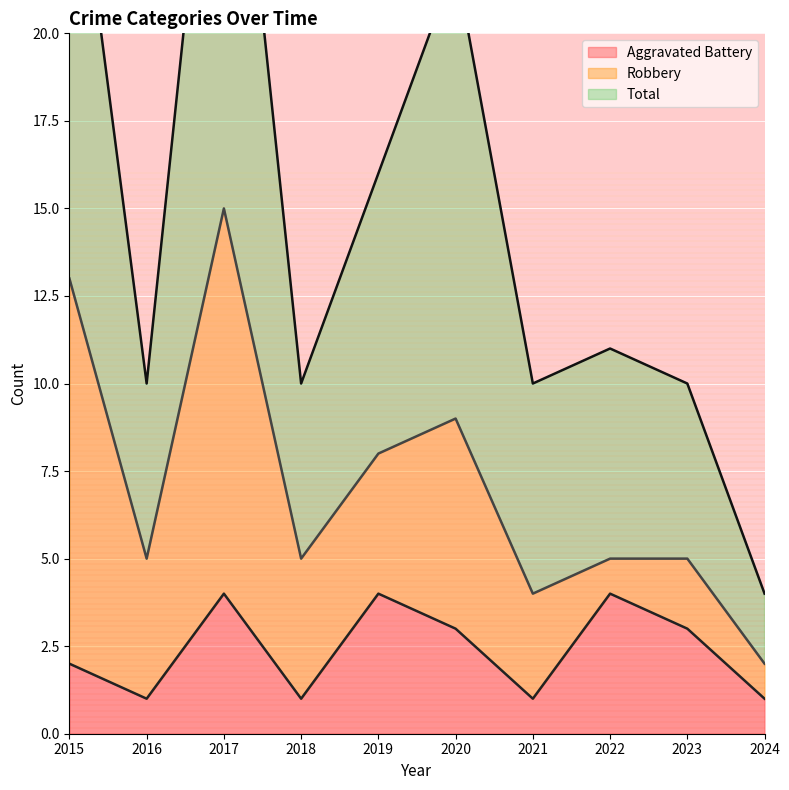

List the labels in order of Aggravated Battery value, smallest first.

2016, 2018, 2021, 2024, 2015, 2020, 2023, 2017, 2019, 2022